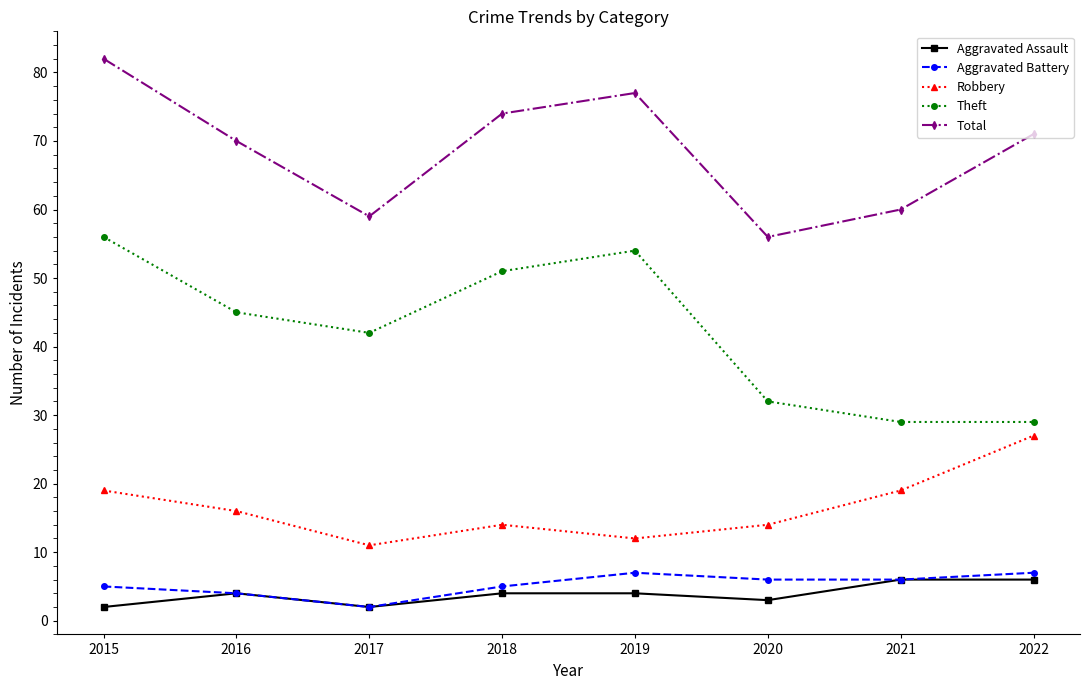

What is the total value across all series at 2015?

164